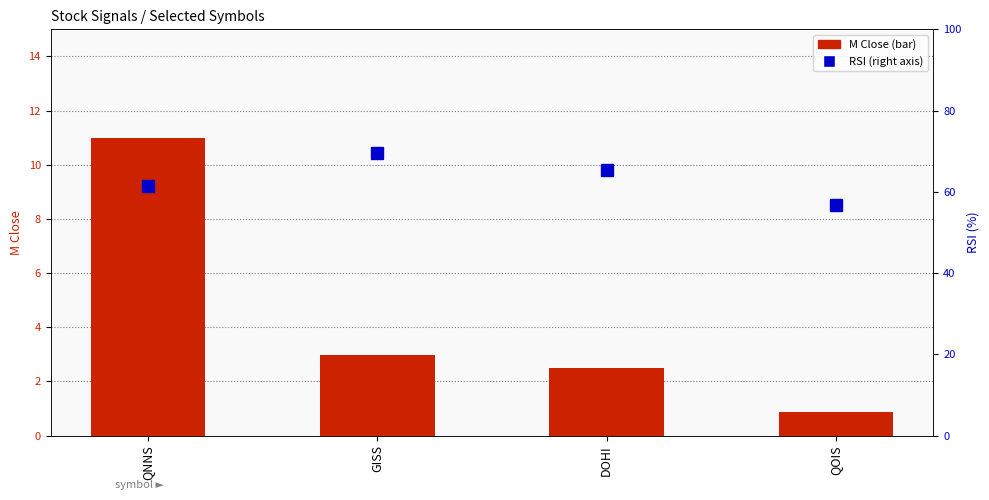

Are the bars grouped side by side (vs. stacked)?

Yes